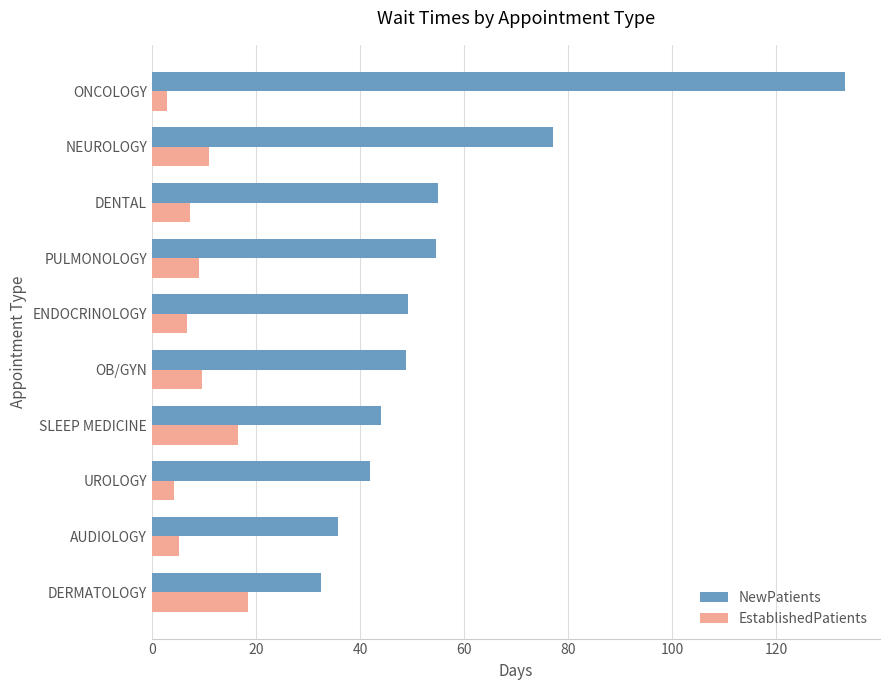

What is the spread (max minus min) of values at UROLOGY?

37.7